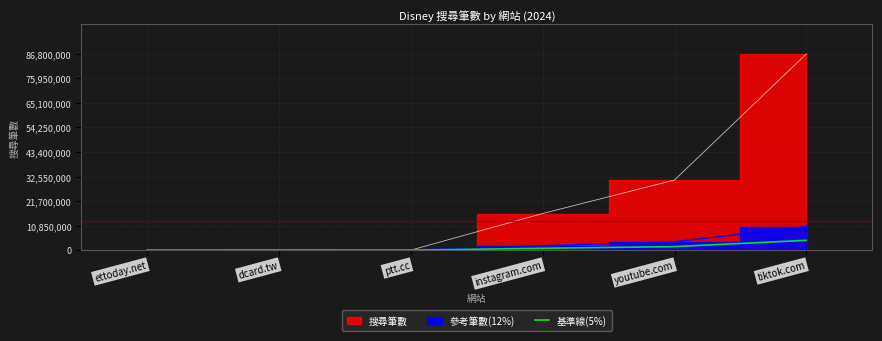

Is it true that 基準線(5%) equals 4340000 at tiktok.com?

True